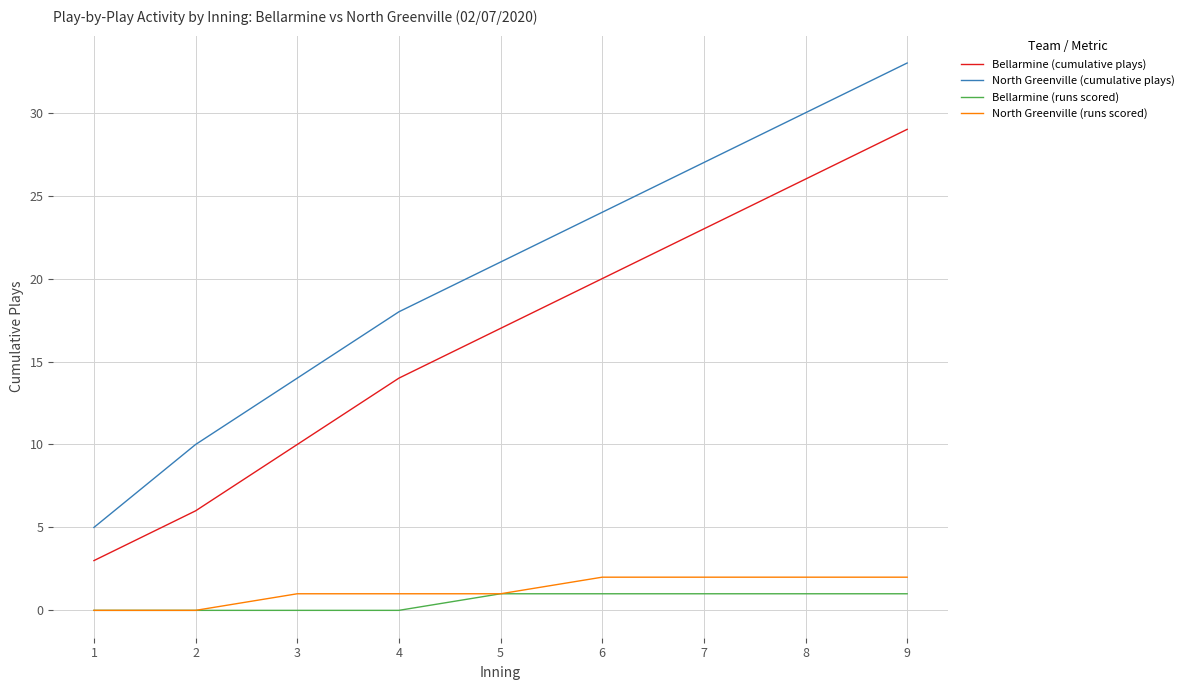

Where is Bellarmine (cumulative plays) nearest to the value 16?

5